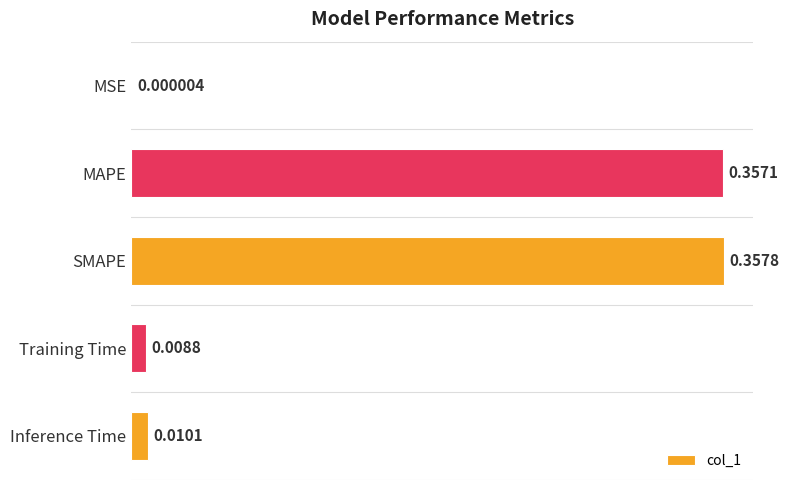

Which category has the highest value across all series?

SMAPE